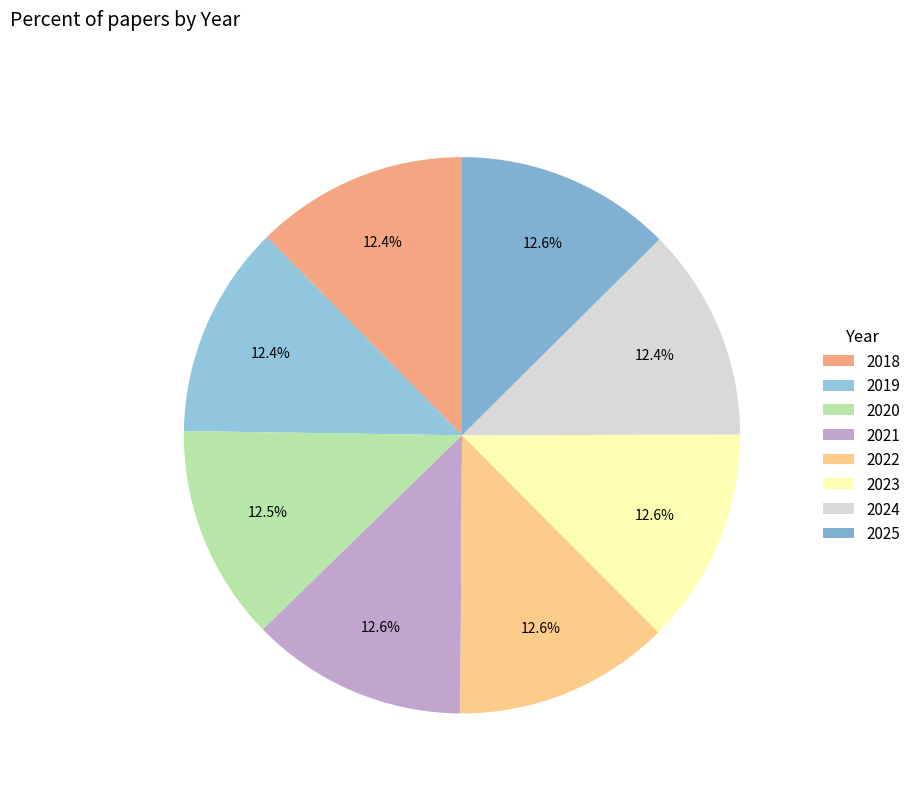

What percentage is the 2022 slice, to the nearest percent?

13%